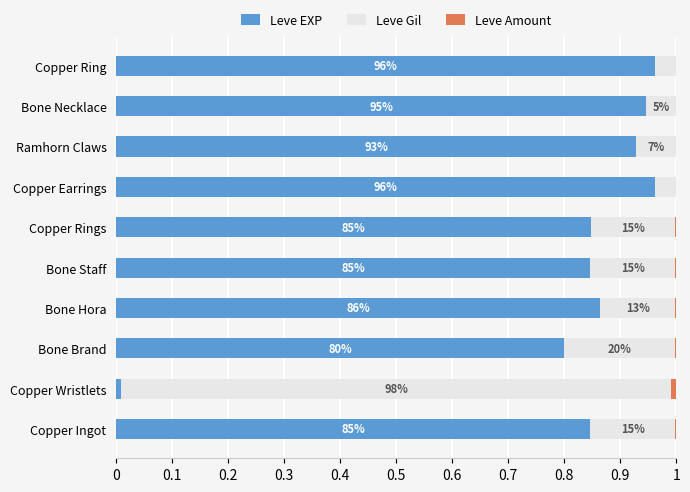

Rank the series by their average value, from highest to lowest.

Leve EXP, Leve Gil, Leve Amount